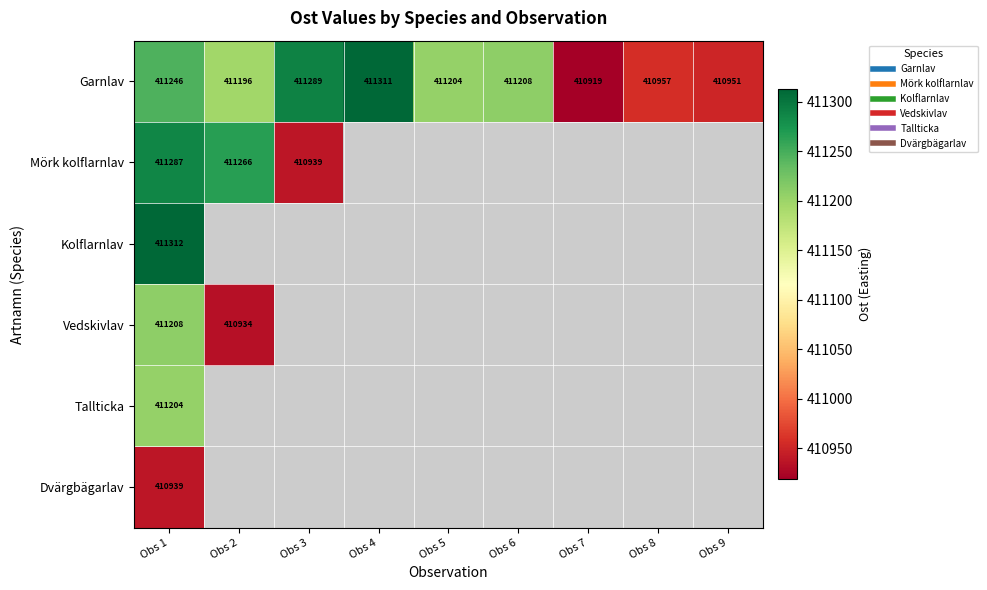

Which series has the widest spread of values?

Garnlav